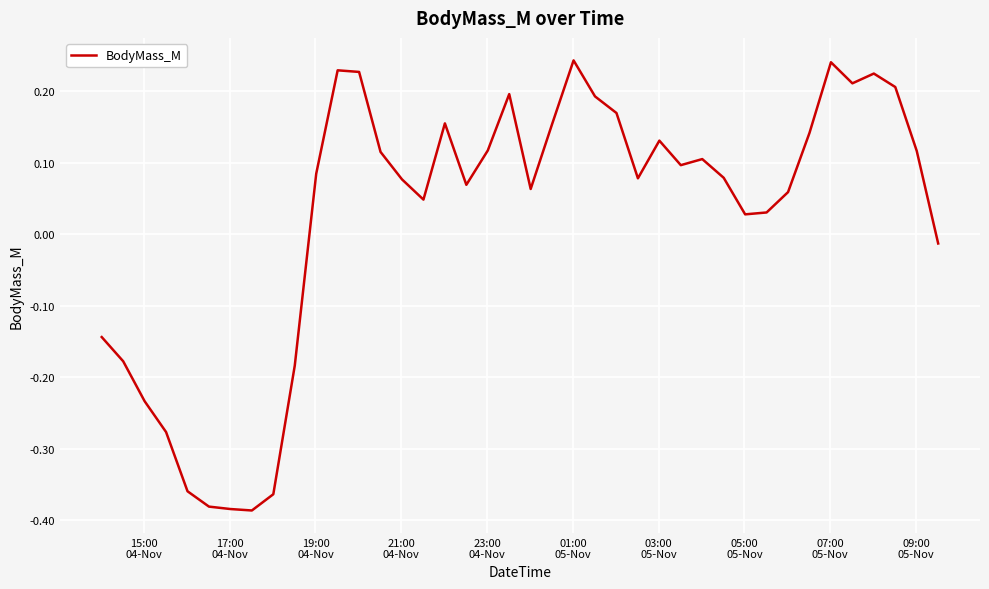

How many lines are shown in the chart?

1